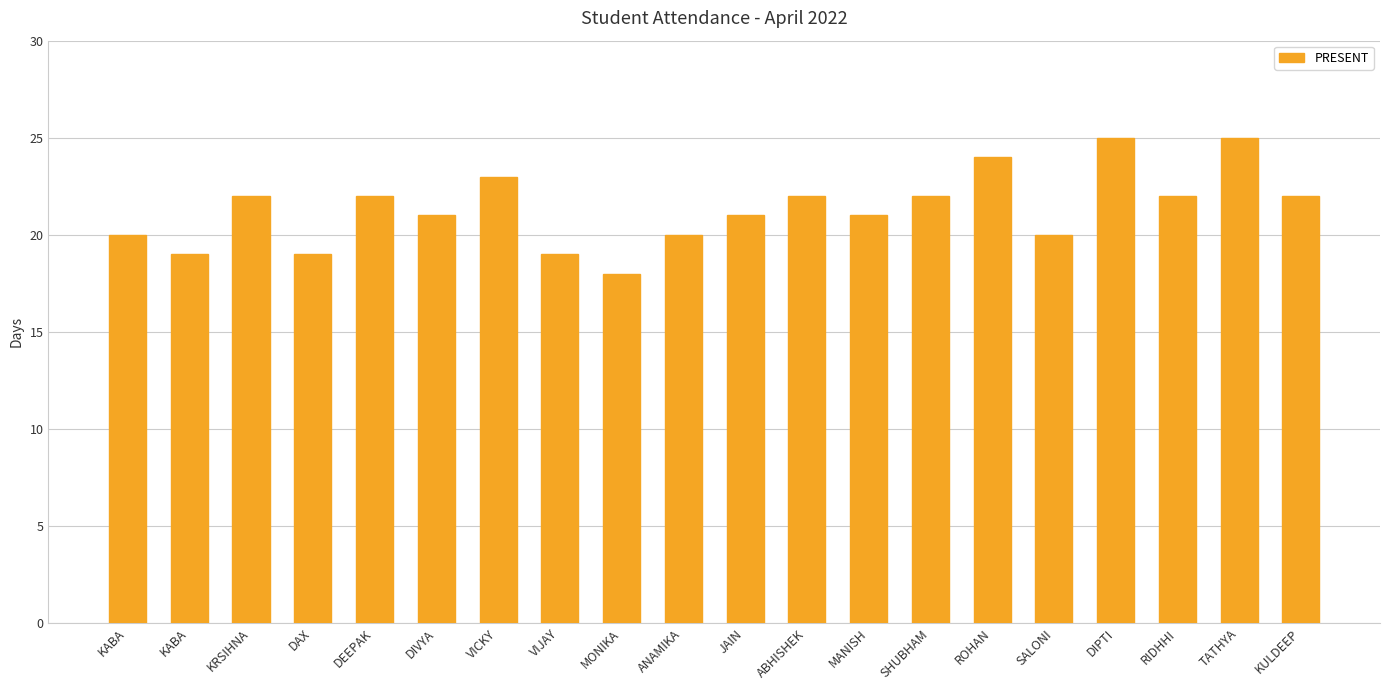

How many values are below 22?

10